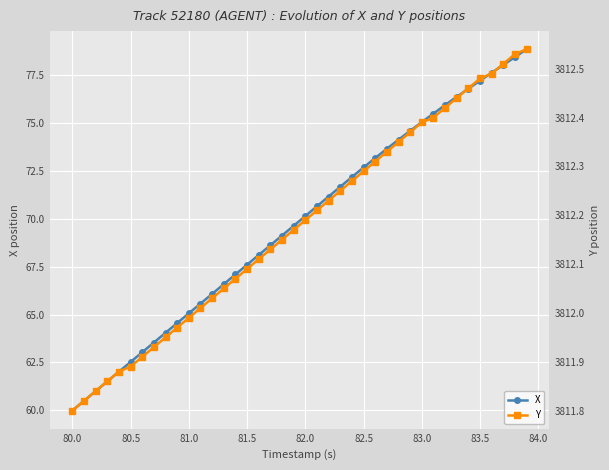

Reading left to right, extract all data points from this chart.

X: 60.0	60.5	61.0	61.5	62.0	62.5	63.0	63.5	64.0	64.6	65.1	65.6	66.1	66.6	67.1	67.6	68.1	68.6	69.1	69.6	70.1	70.6	71.2	71.7	72.2	72.7	73.2	73.6	74.1	74.6	75.0	75.5	75.9	76.4	76.8	77.2	77.6	78.0	78.4	78.8
Y: 3811.8	3811.8	3811.8	3811.9	3811.9	3811.9	3811.9	3811.9	3811.9	3812.0	3812.0	3812.0	3812.0	3812.1	3812.1	3812.1	3812.1	3812.1	3812.2	3812.2	3812.2	3812.2	3812.2	3812.2	3812.3	3812.3	3812.3	3812.3	3812.3	3812.4	3812.4	3812.4	3812.4	3812.4	3812.5	3812.5	3812.5	3812.5	3812.5	3812.5